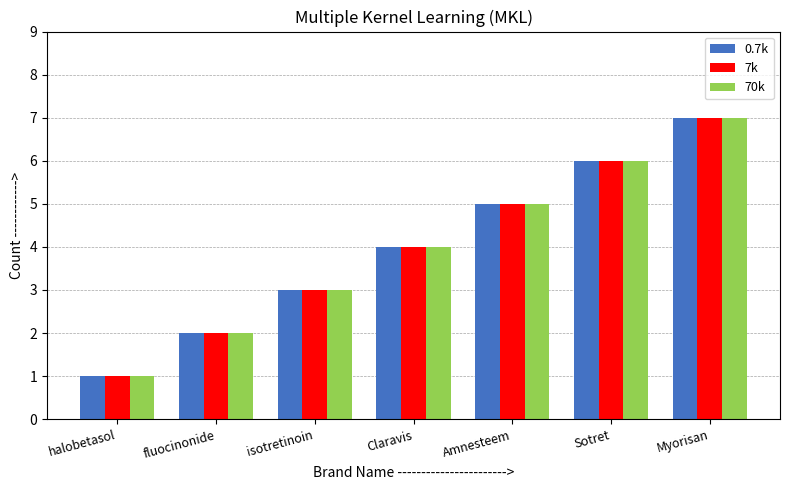

What is the total value across all series at halobetasol?

3